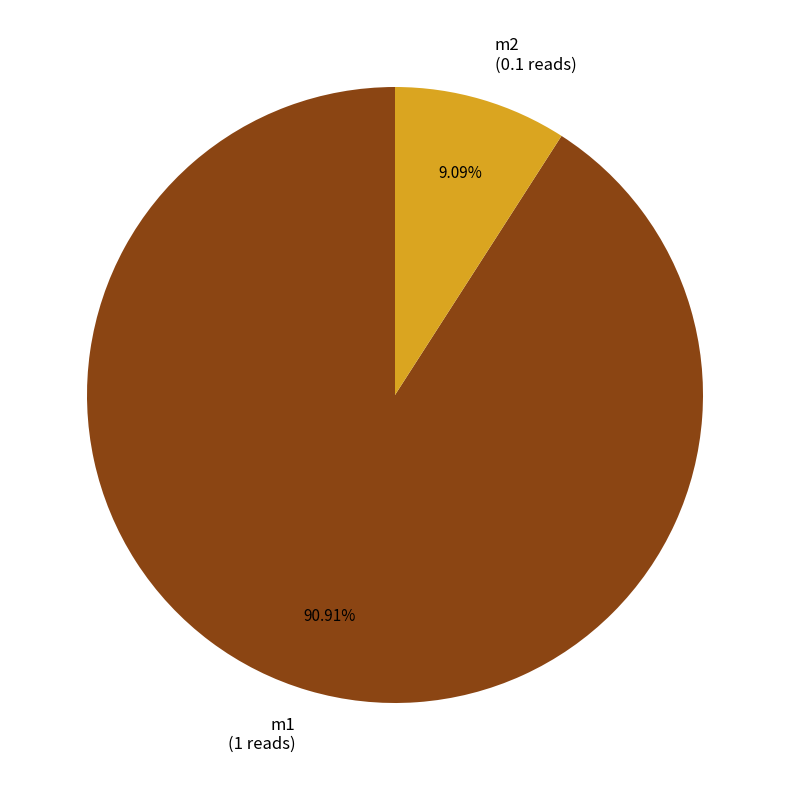

Does any single category account for the majority?

Yes